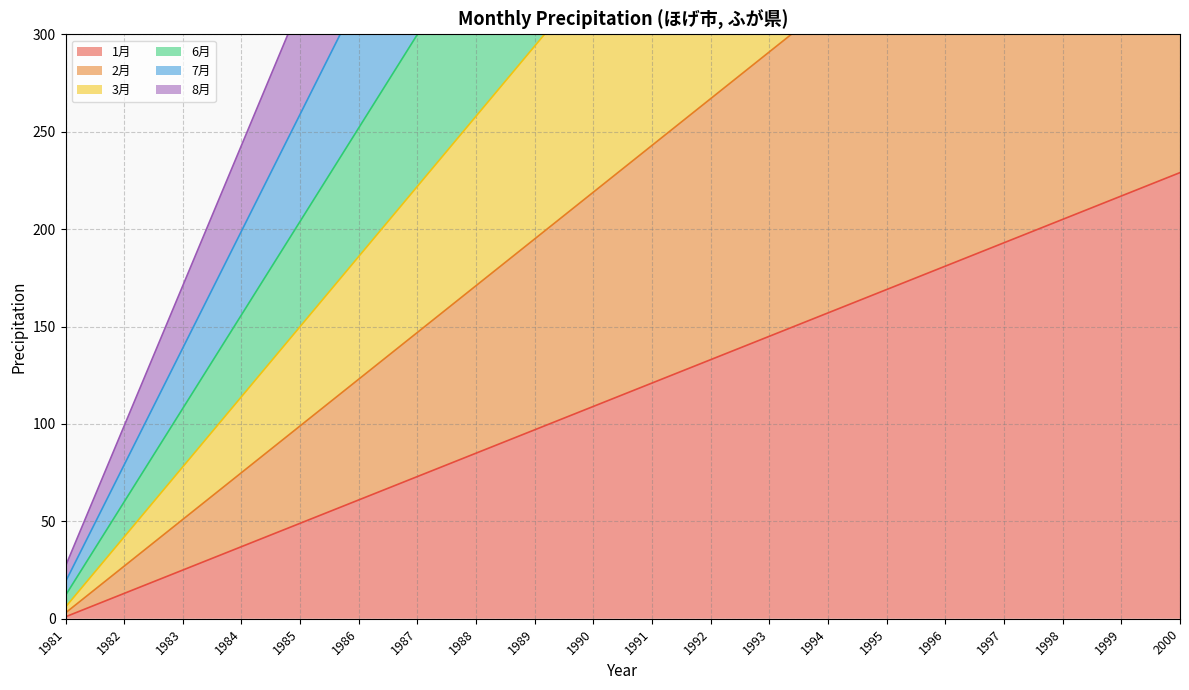

True or false: 3月 has more than 1 points higher than both neighbors.

False